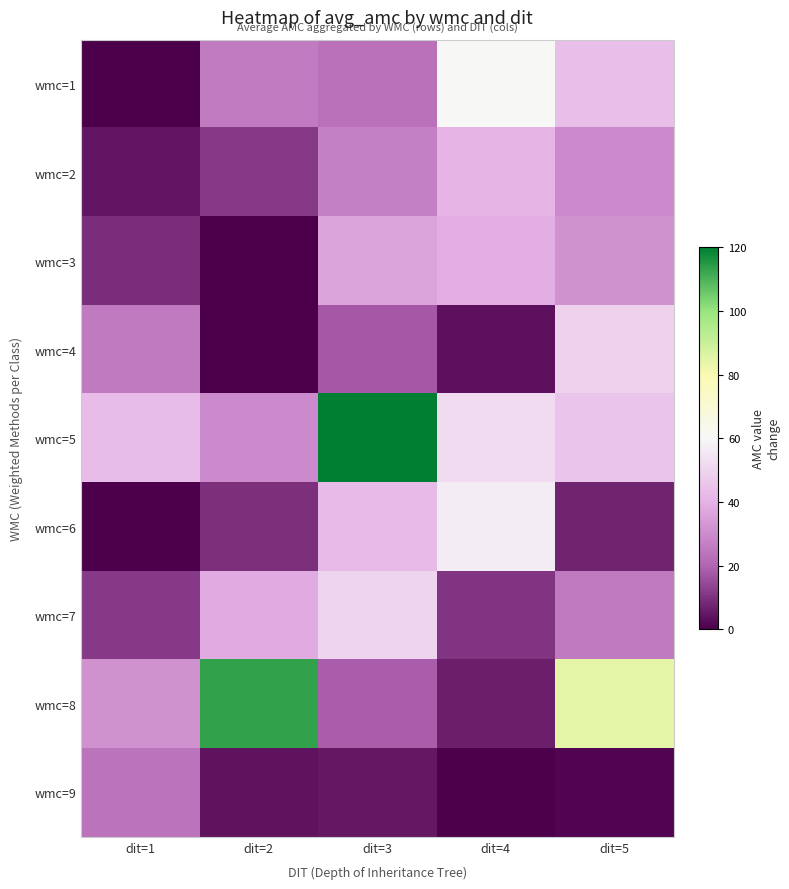

Reading right to left, extract all data points from this chart.

wmc=1: dit=5=43.6	dit=4=60.3	dit=3=23.0	dit=2=26.0	dit=1=0.0
wmc=2: dit=5=29.9	dit=4=41.1	dit=3=27.0	dit=2=11.4	dit=1=4.7
wmc=3: dit=5=31.8	dit=4=38.9	dit=3=36.5	dit=2=0.0	dit=1=9.2
wmc=4: dit=5=49.2	dit=4=3.5	dit=3=17.5	dit=2=0.0	dit=1=25.4
wmc=5: dit=5=45.2	dit=4=52.0	dit=3=304.0	dit=2=29.6	dit=1=43.0
wmc=6: dit=5=7.4	dit=4=57.0	dit=3=42.5	dit=2=9.5	dit=1=0.0
wmc=7: dit=5=25.3	dit=4=10.7	dit=3=50.0	dit=2=38.3	dit=1=11.5
wmc=8: dit=5=84.0	dit=4=6.4	dit=3=18.6	dit=2=113.1	dit=1=31.5
wmc=9: dit=5=1.0	dit=4=0.0	dit=3=5.0	dit=2=4.0	dit=1=23.8